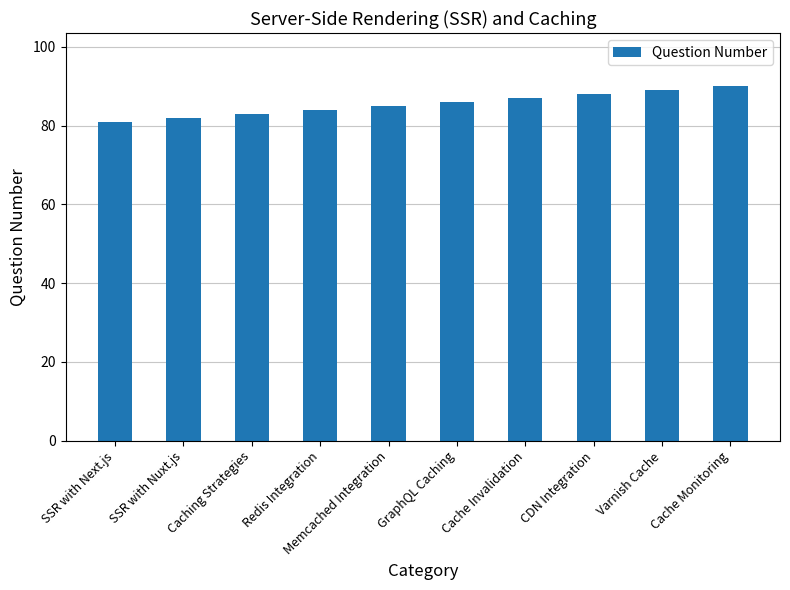

How many values are below 86?

5